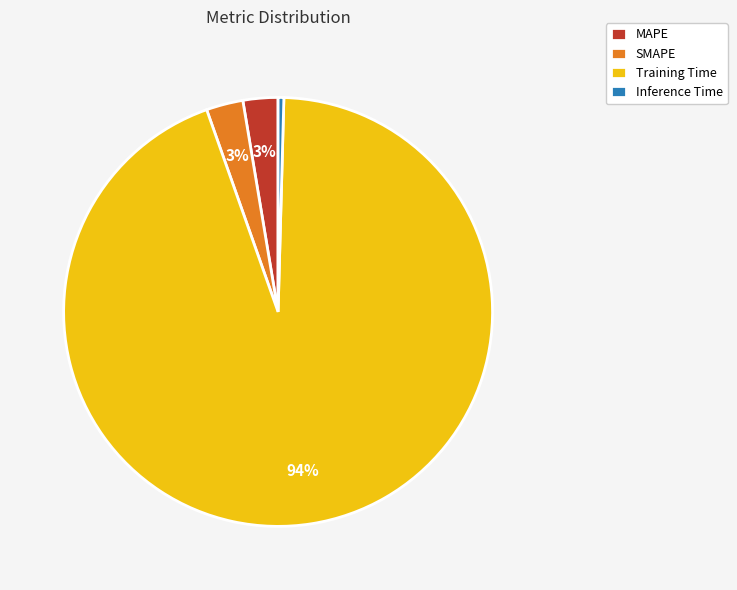

To the nearest percent, what percentage of the pie is Training Time?

94%